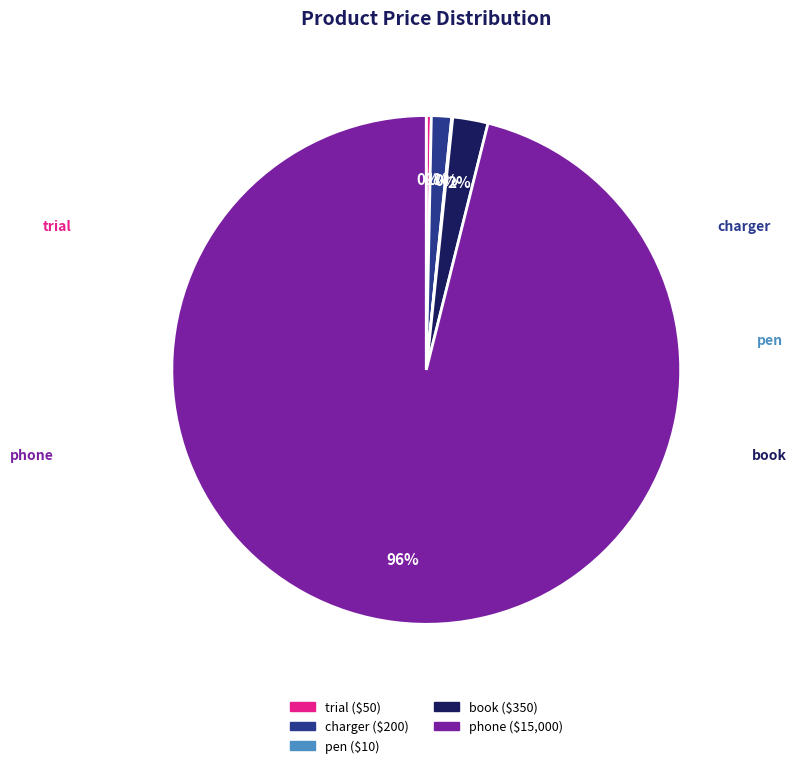

Which category accounts for the majority?

phone